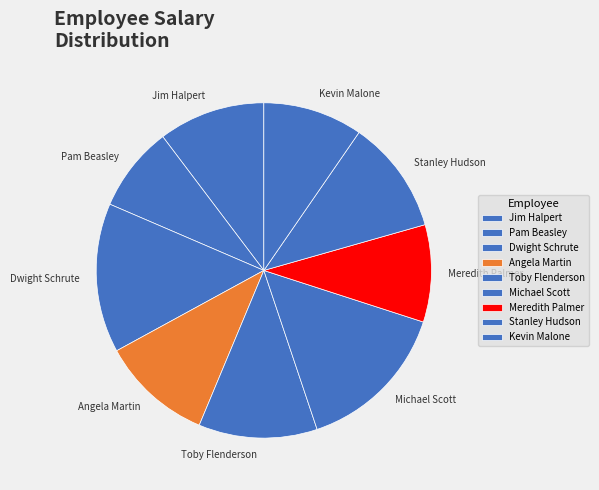

Is Toby Flenderson the majority of the pie?

No